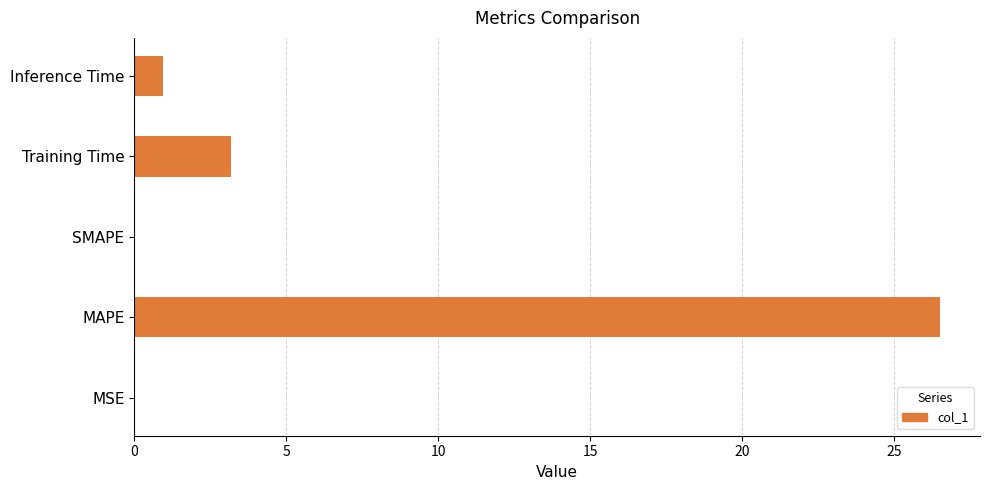

Which category has the highest value across all series?

MAPE